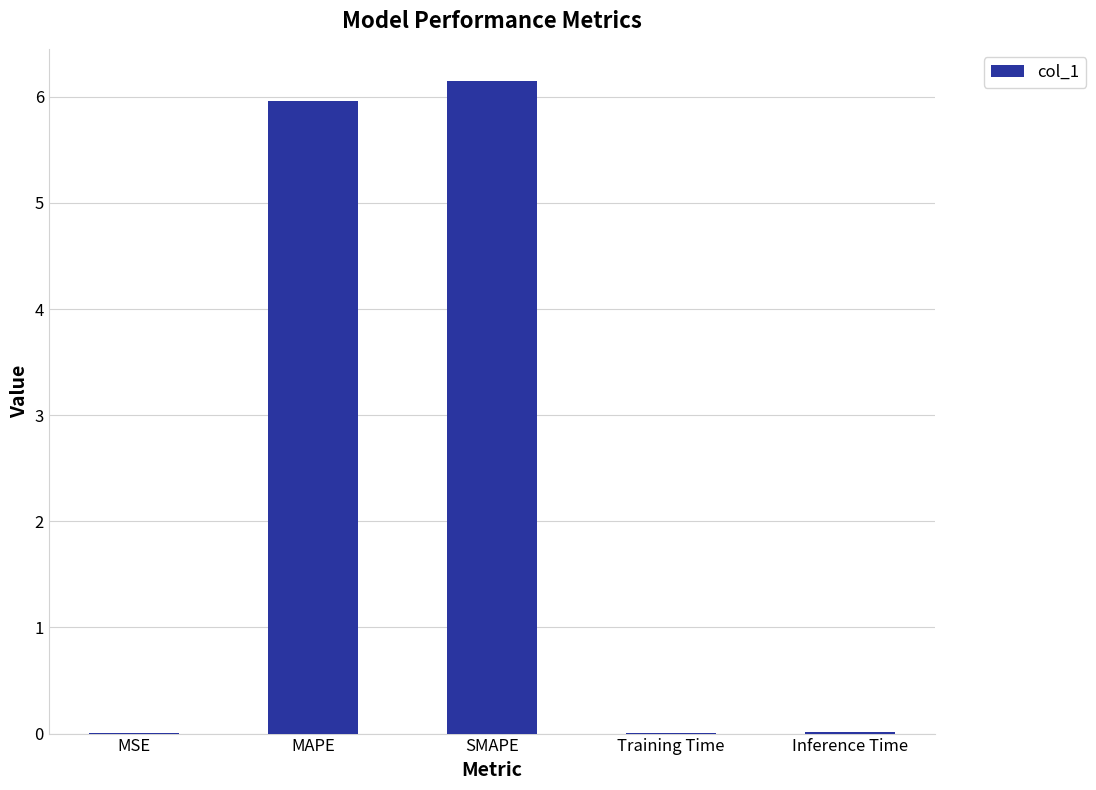

True or false: the data shows 2.2 at SMAPE.

False